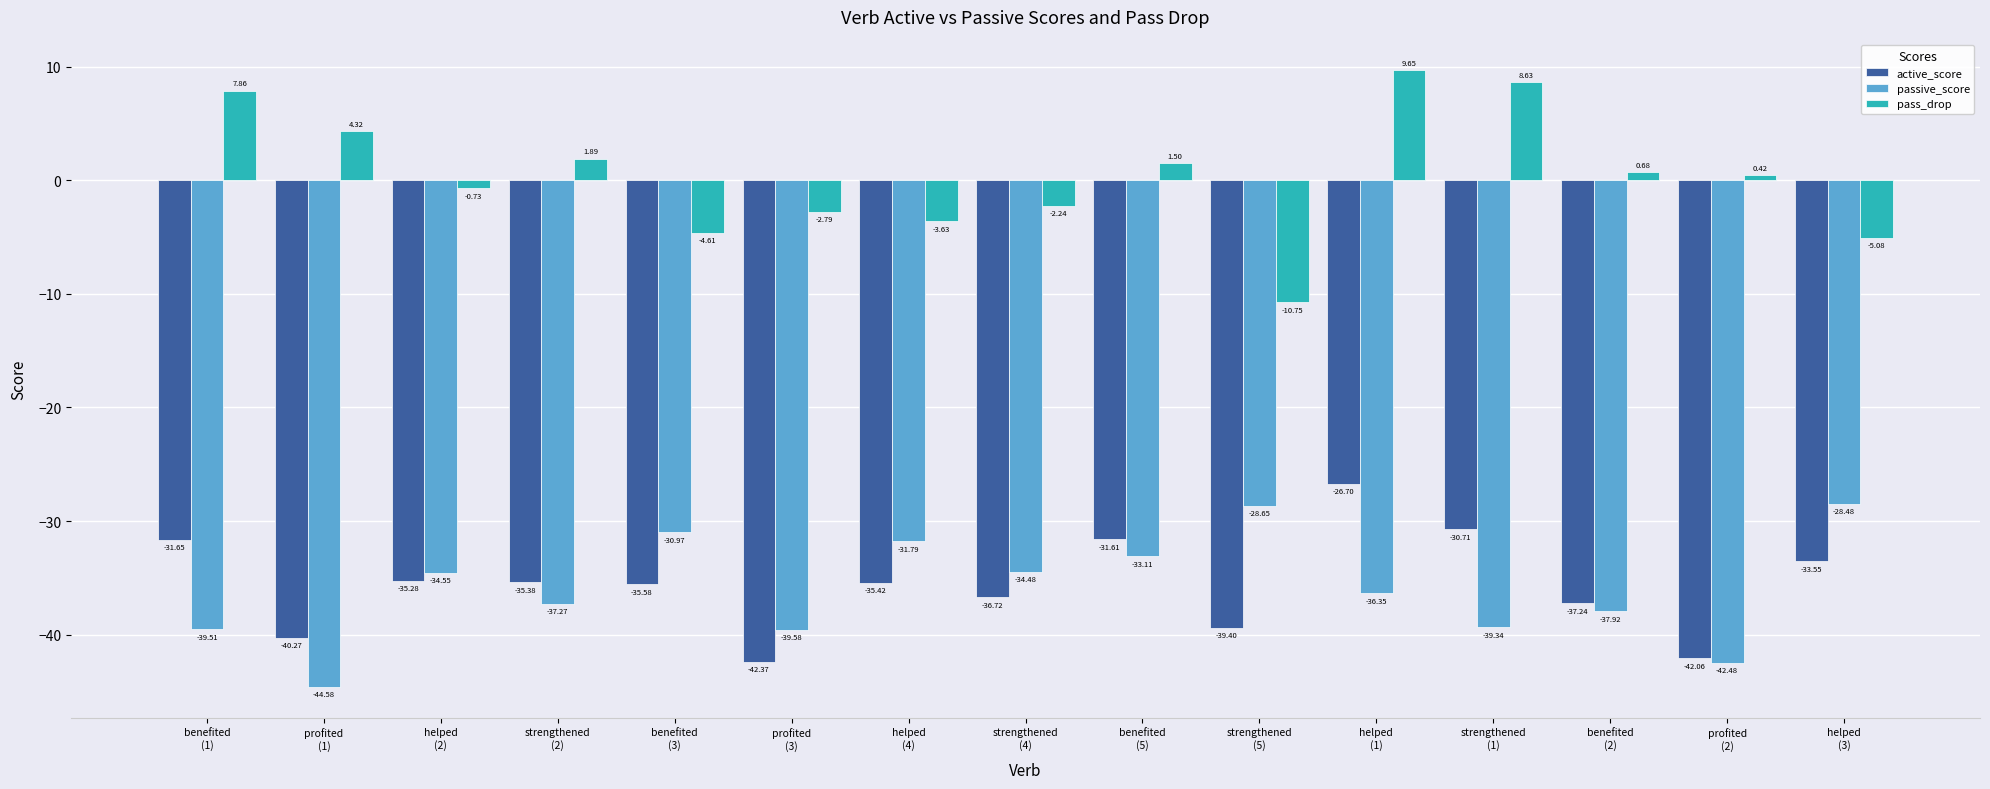

Is it true that pass_drop equals 8.6 at strengthened
(1)?

True